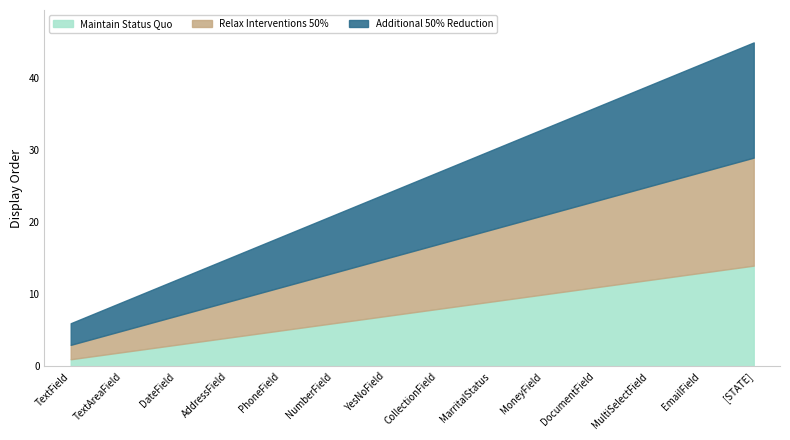

What is the difference between the maximum and minimum values in the Maintain Status Quo series?

13